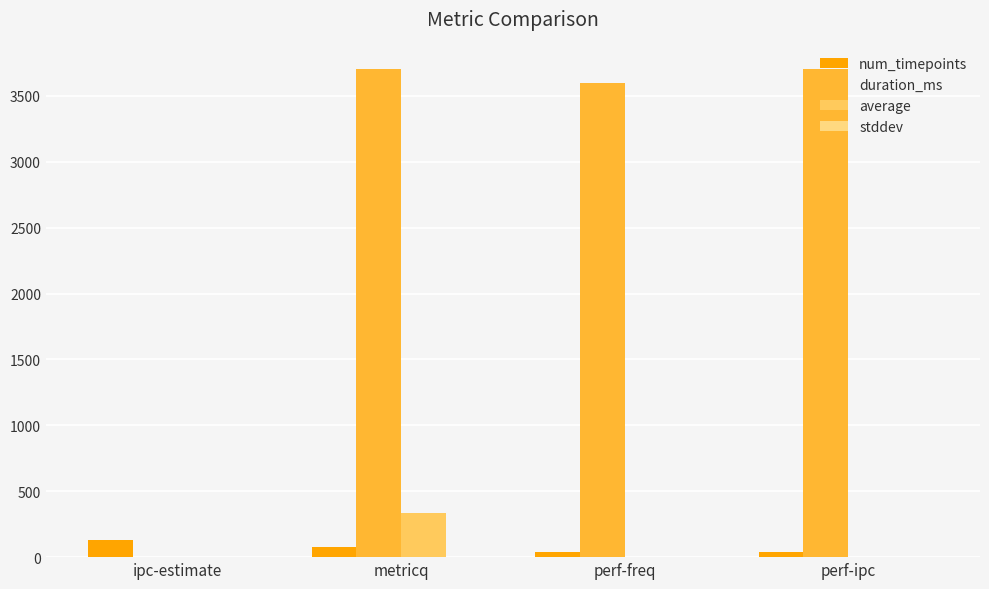

Are the bars horizontal?

No